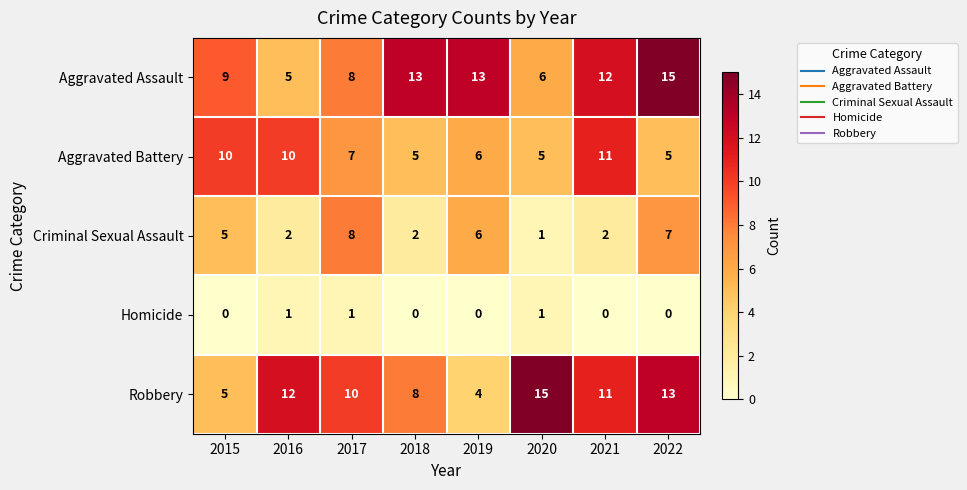

Read the Aggravated Assault value at 2016, to the nearest 5.

5